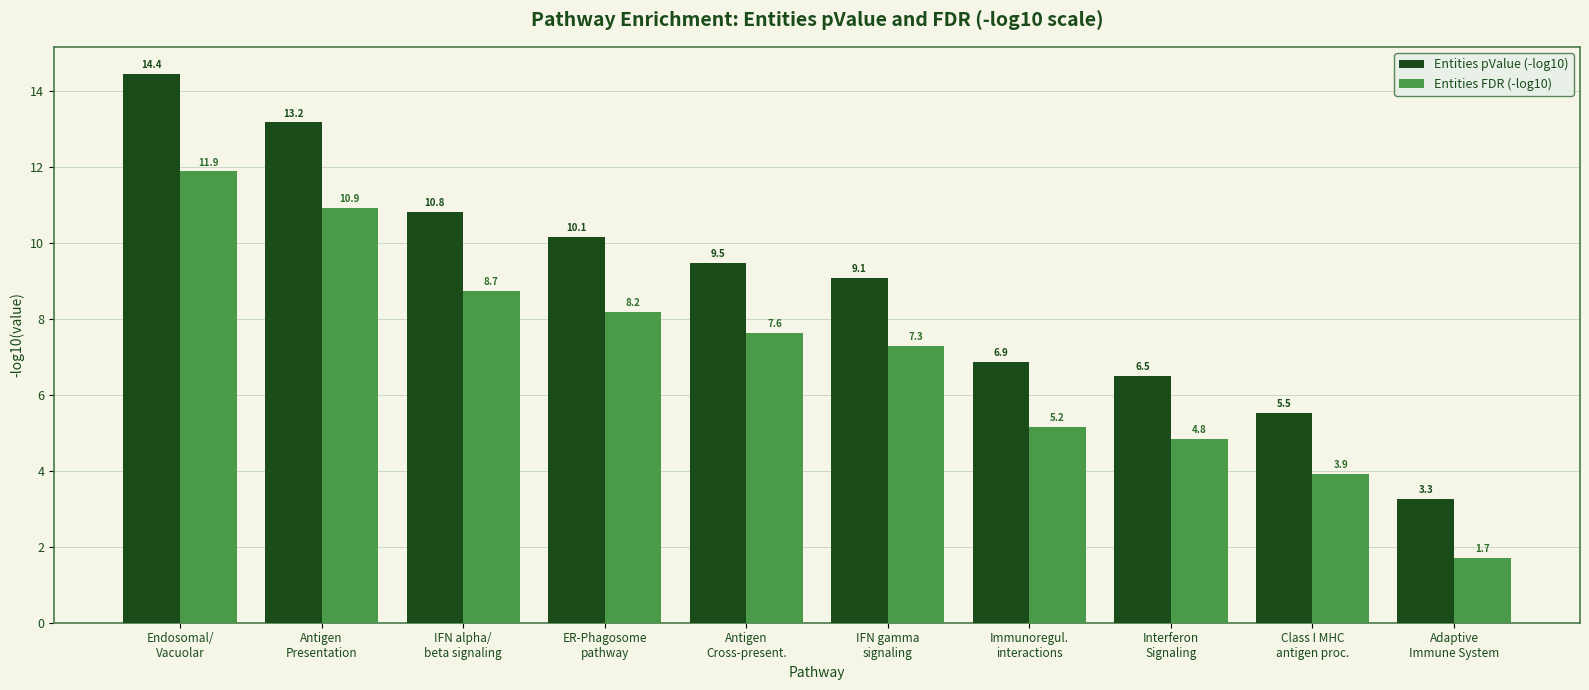

What is the spread (max minus min) of values at Class I MHC
antigen proc.?

1.6